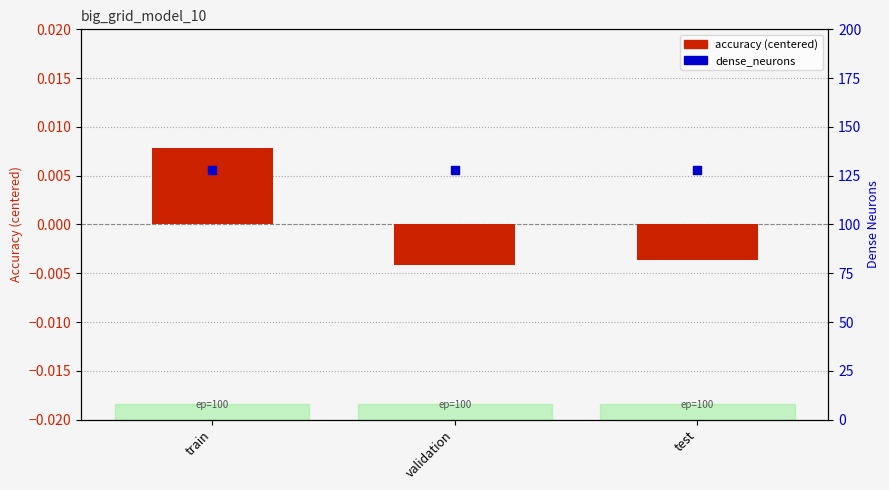

At how many categories does at least one series exceed 52?

3